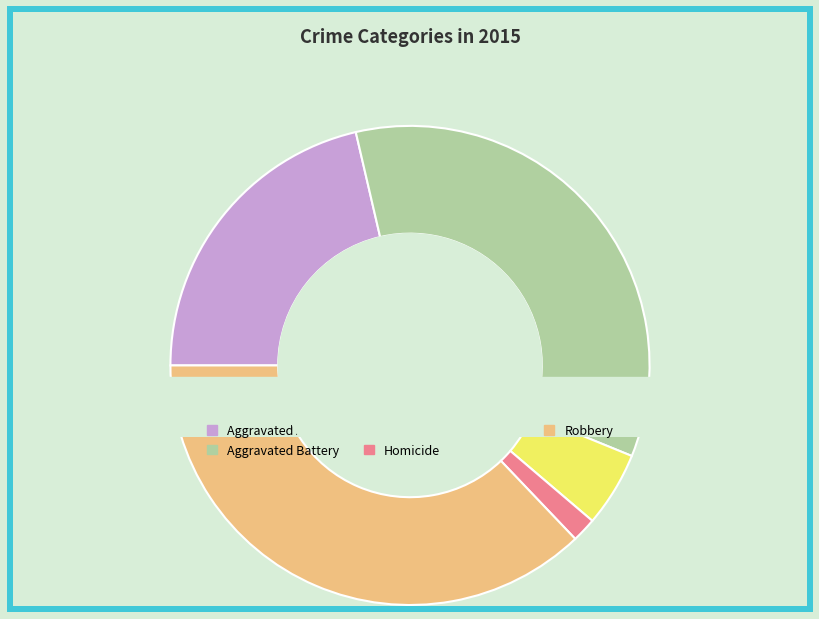

How many slices are in this pie chart?

5